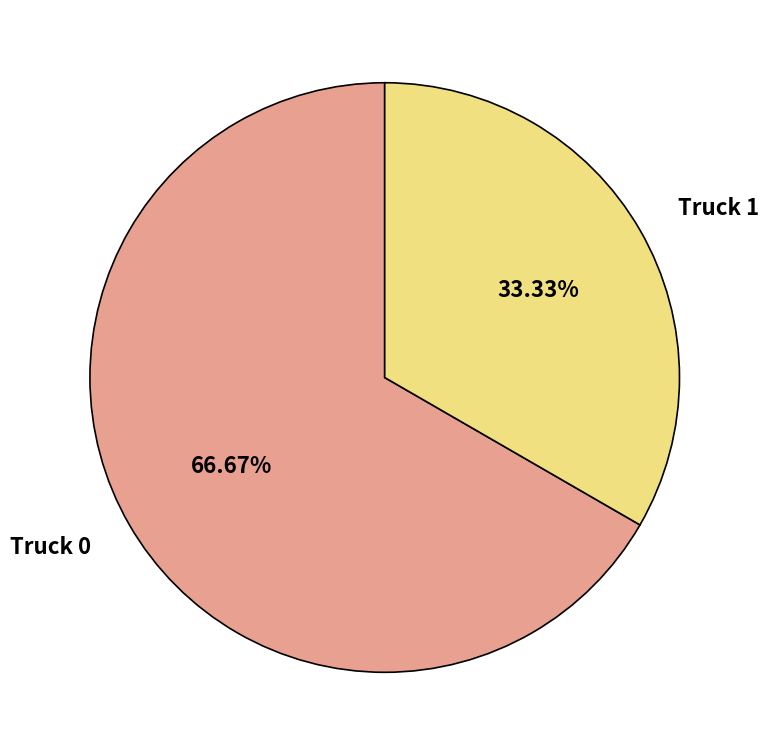

The Truck 1 slice represents 33% of the pie. True or false?

True